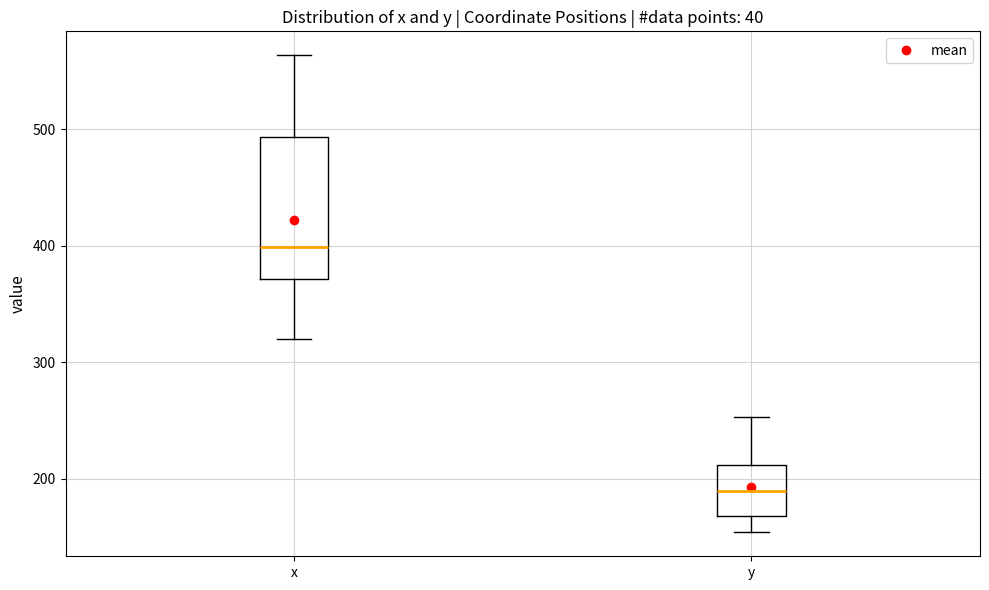

Comparing the boxes themselves (not the whiskers), which one is the tallest?

x